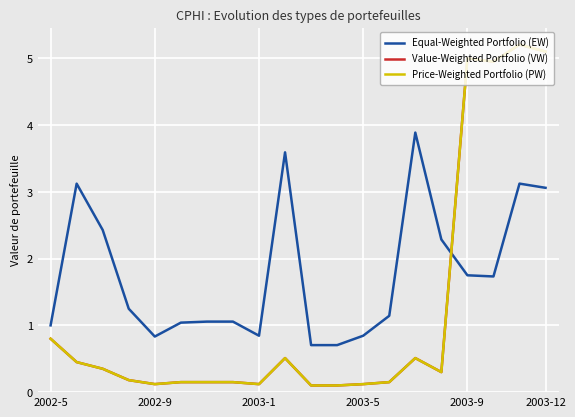

At how many categories does at least one series exceed 2?

9